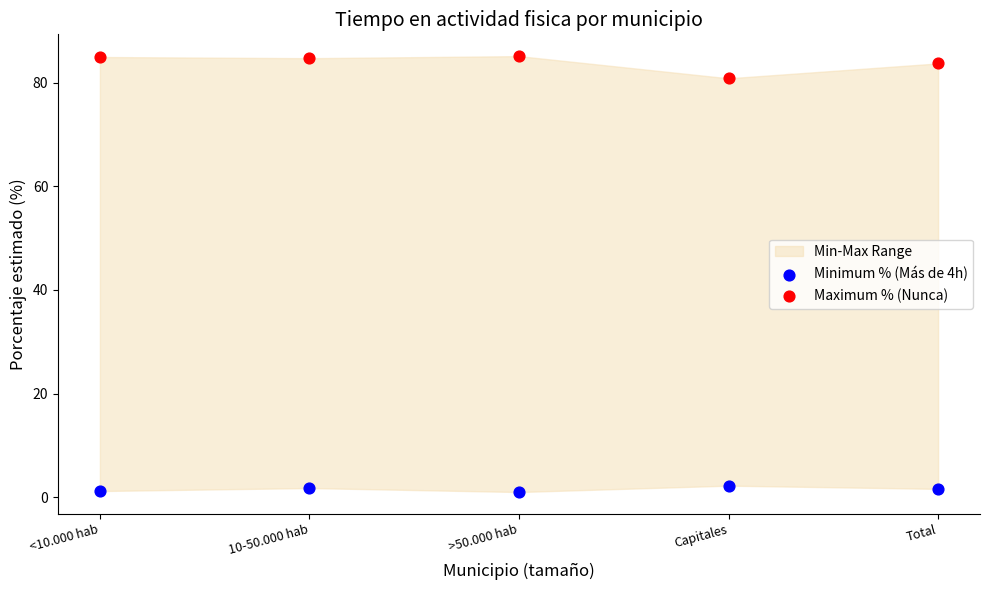

Which series has the largest Y range (max minus min)?

Maximum % (Nunca)